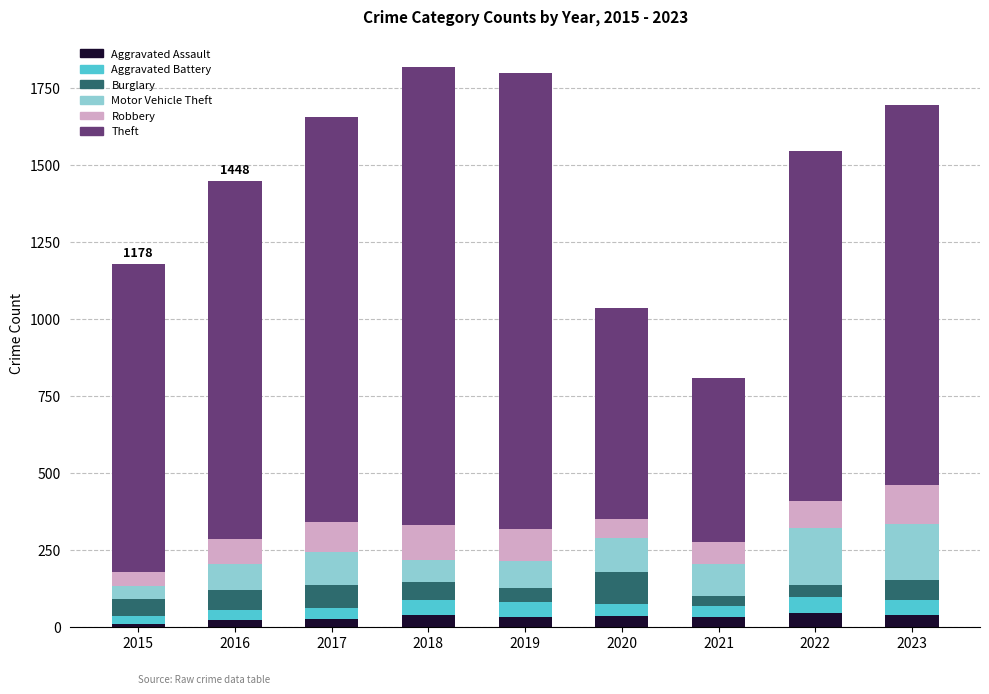

What are all the series names shown in the legend?

Aggravated Assault, Aggravated Battery, Burglary, Motor Vehicle Theft, Robbery, Theft